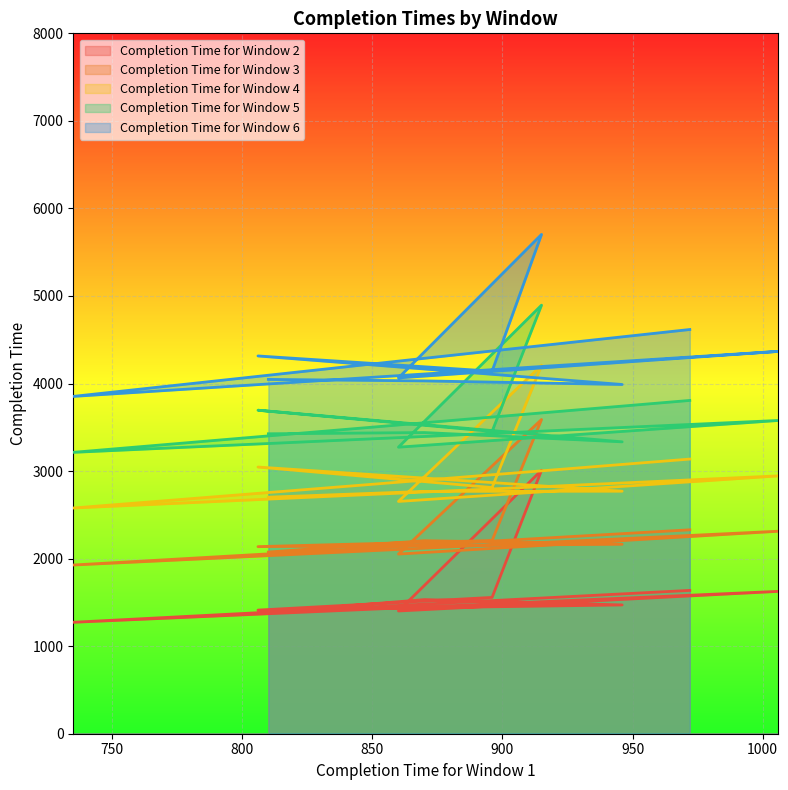

Reading left to right, what are all the values shown in this chart?

Completion Time for Window 2: 1637	1273	1626	1402	3009	1557	1412	1471	1532	1387
Completion Time for Window 3: 2329	1927	2313	2052	3589	2207	2137	2164	2205	2075
Completion Time for Window 4: 3137	2578	2945	2653	4208	2812	3046	2770	2768	2702
Completion Time for Window 5: 3807	3214	3578	3273	4895	3453	3695	3334	3440	3426
Completion Time for Window 6: 4617	3853	4367	4064	5703	4141	4315	3989	4030	4047